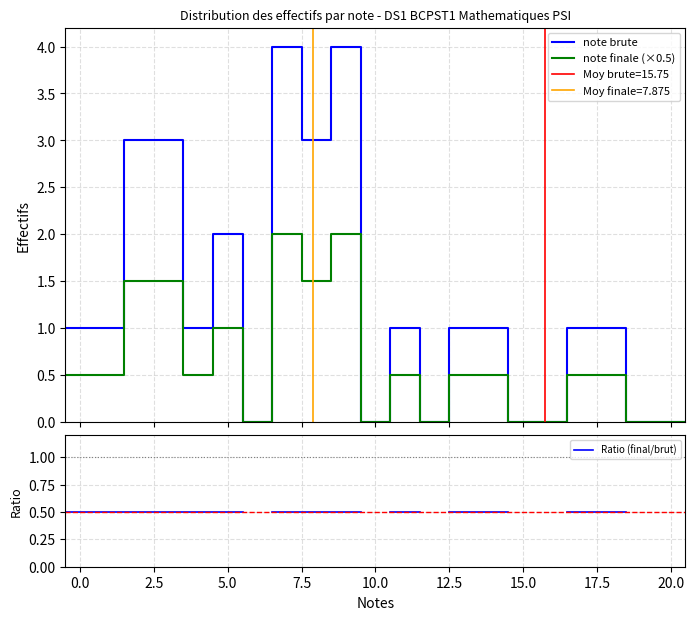

The note brute series shows -2.1 at 15. True or false?

False